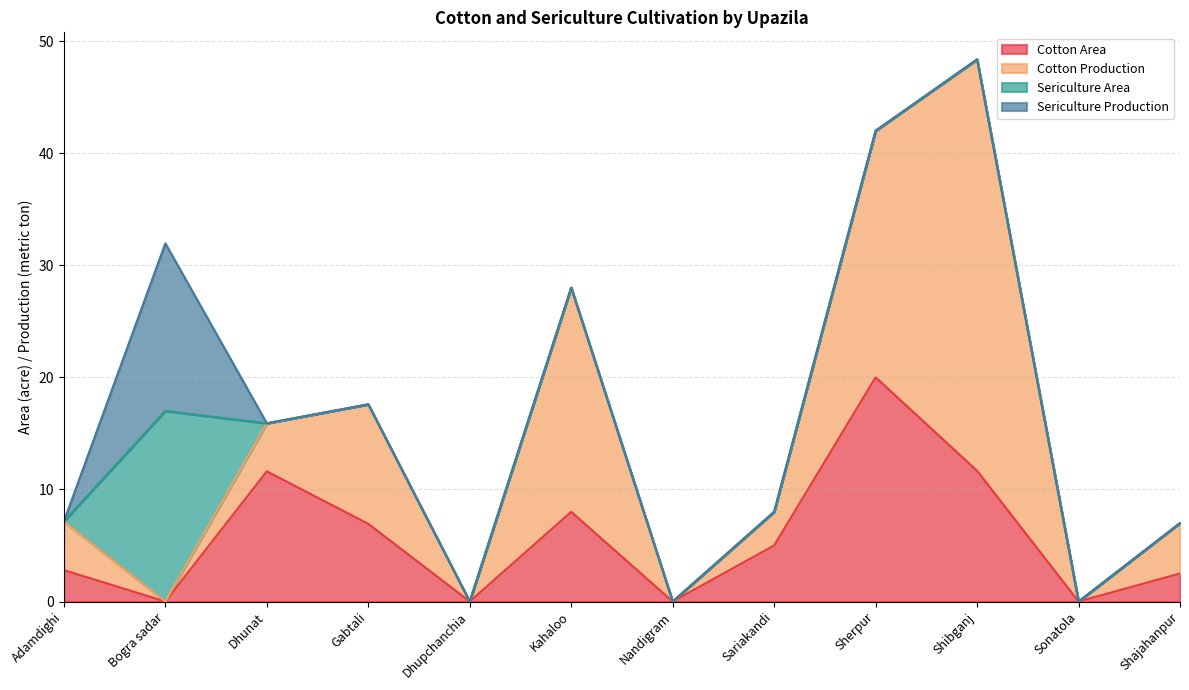

True or false: Sericulture Production and Cotton Production intersect in this chart.

True